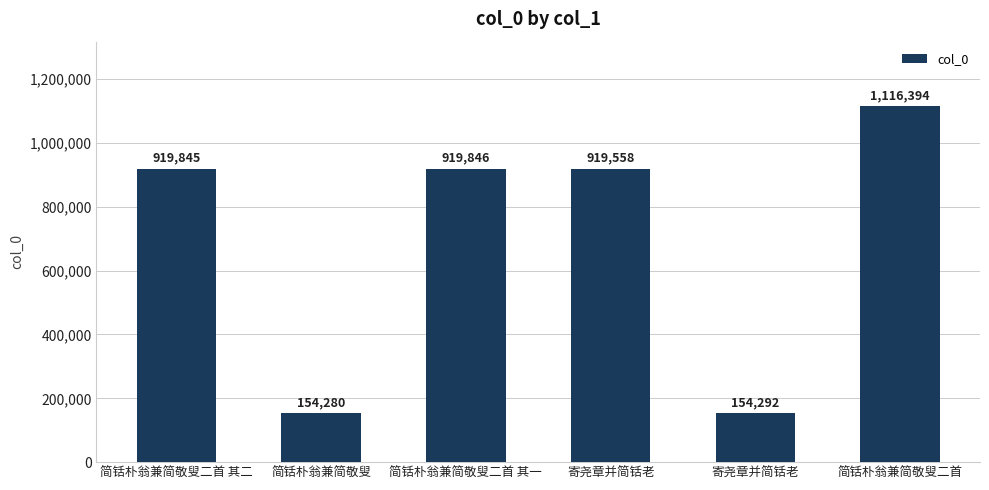

Between 简铦朴翁兼简敬叟二首 and 简铦朴翁兼简敬叟, which is larger?

简铦朴翁兼简敬叟二首